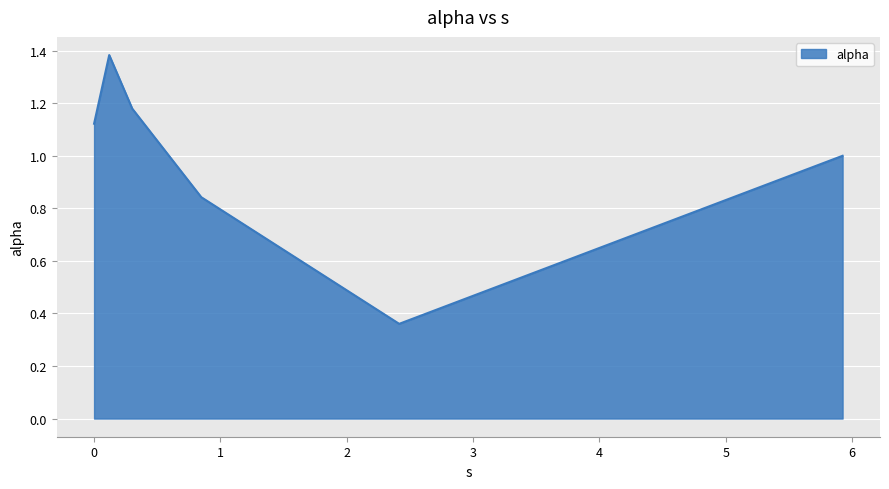

True or false: there are more than 0 points higher than both neighbors.

True